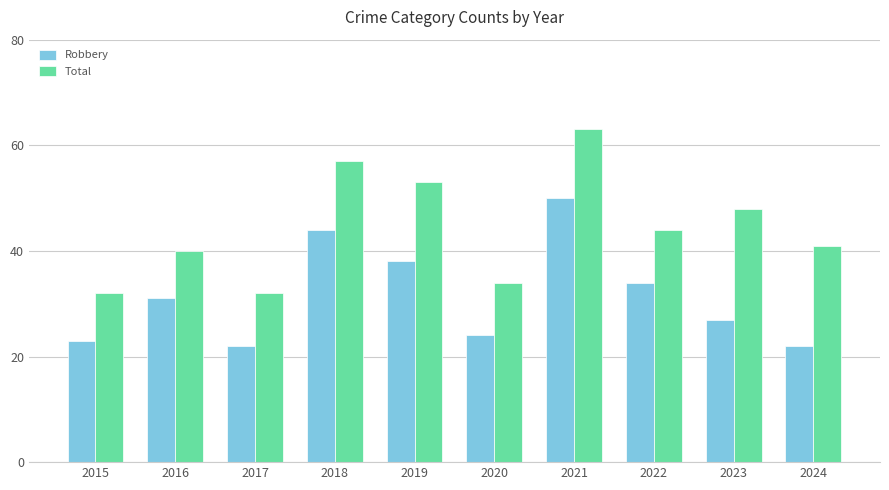

Where is Total nearest to the value 47?

2023